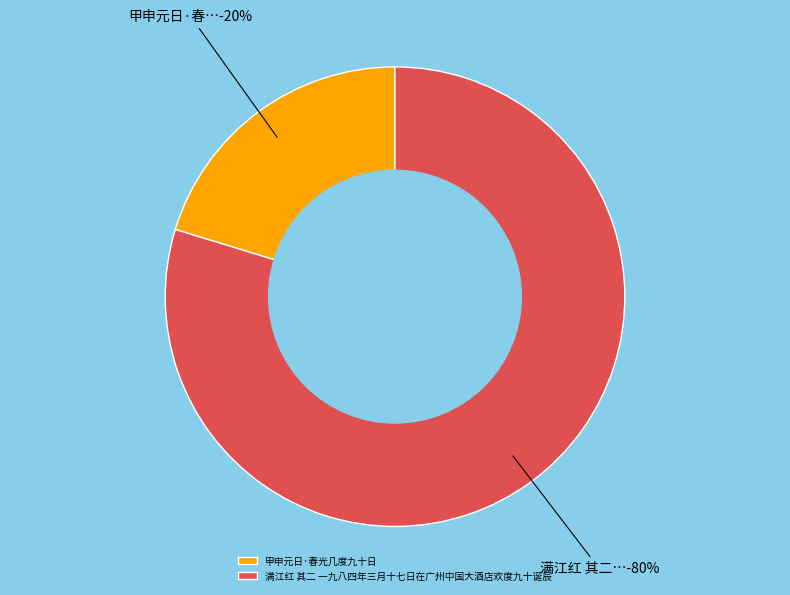

Count the number of slices in the pie.

2